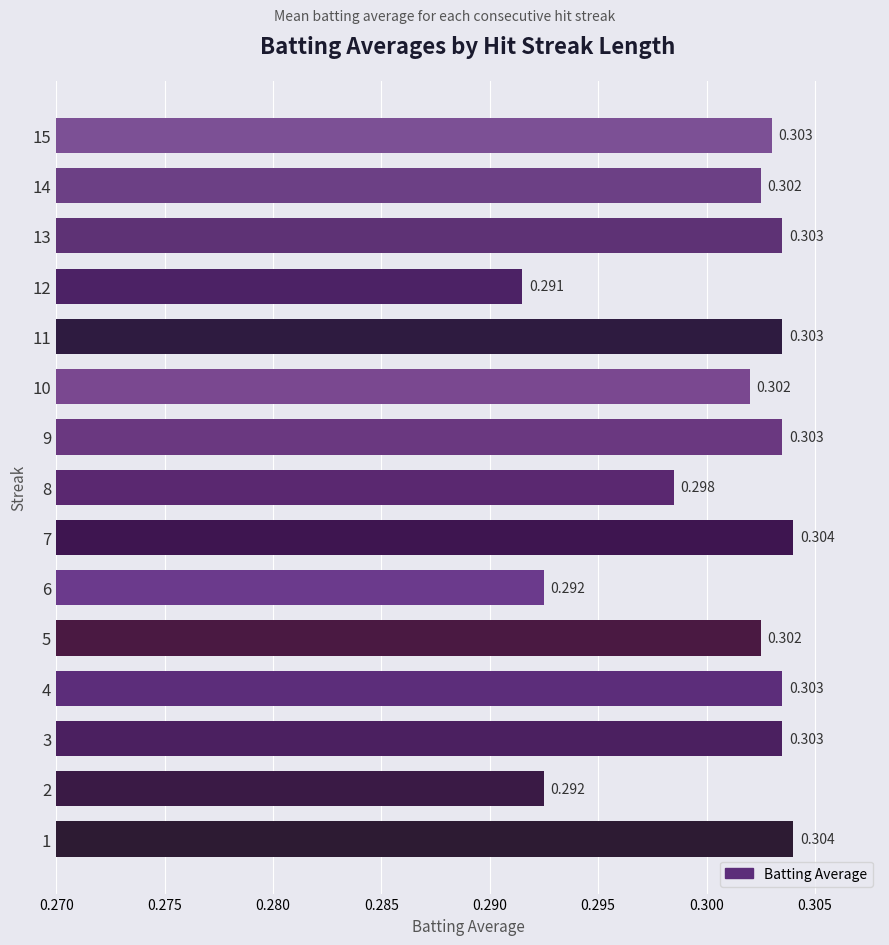

Count the number of categories in the chart.

15